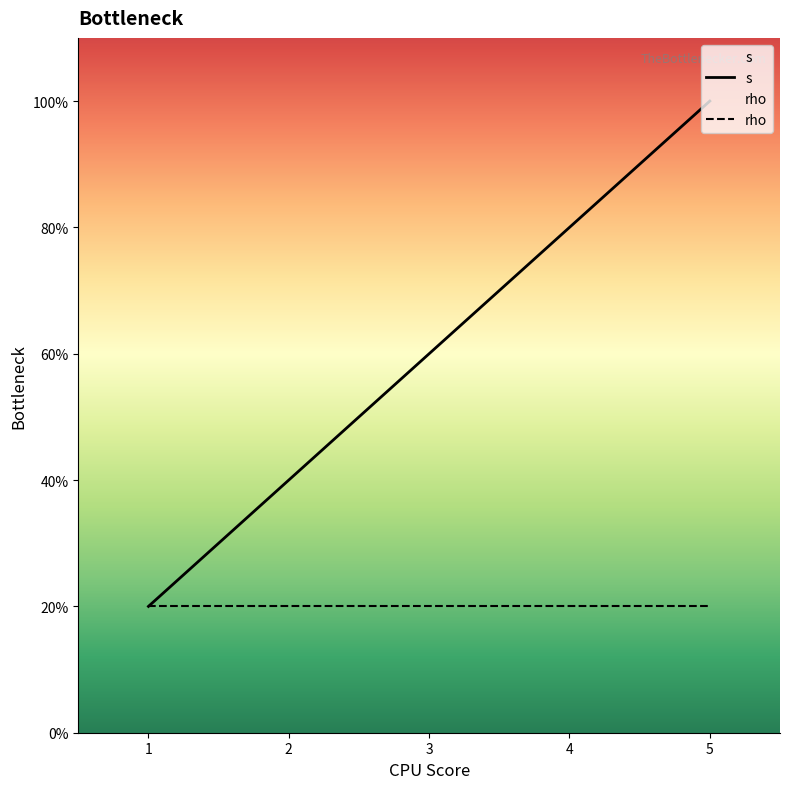

Is this an area chart (filled region under the line)?

No